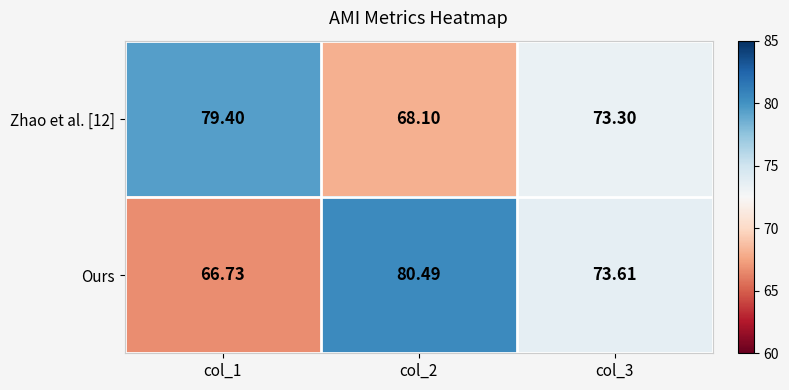

Which series has the largest range (max minus min)?

Ours